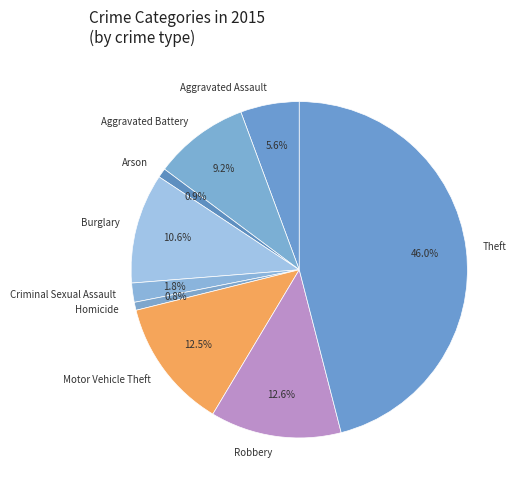

True or false: Homicide accounts for 11% of the total.

False